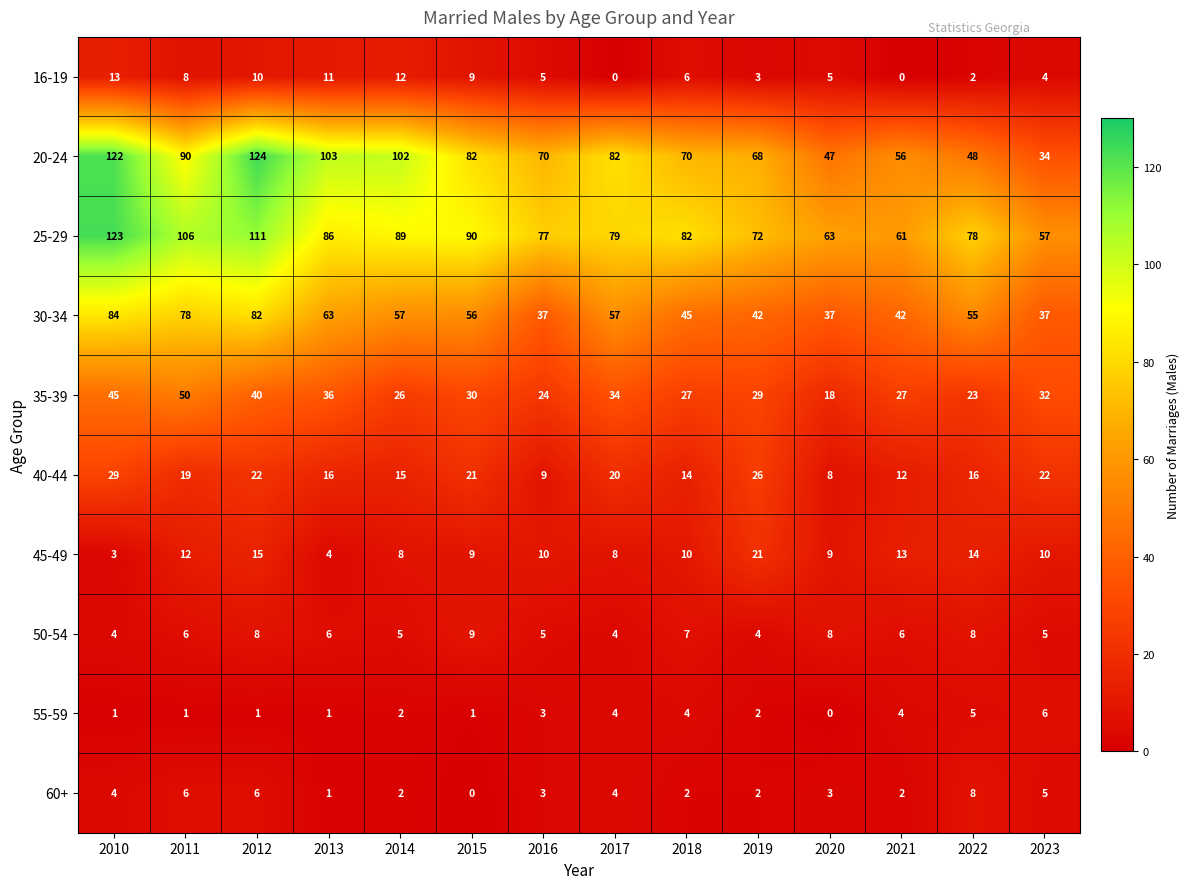

Between 2015 and 2017, which series saw the biggest shift?

25-29